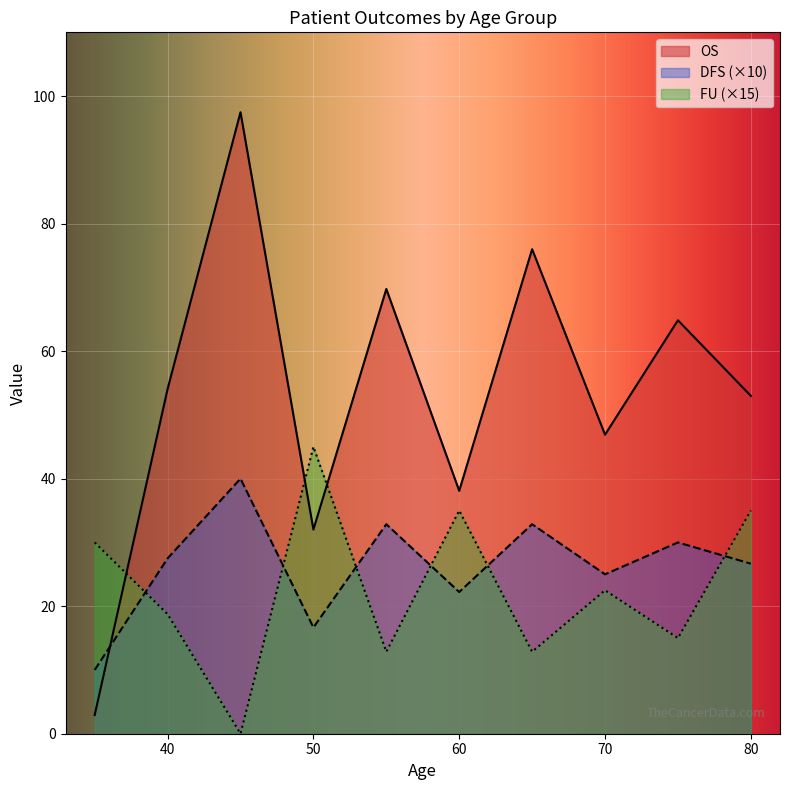

The value of OS at 70 is 46.9. True or false?

True